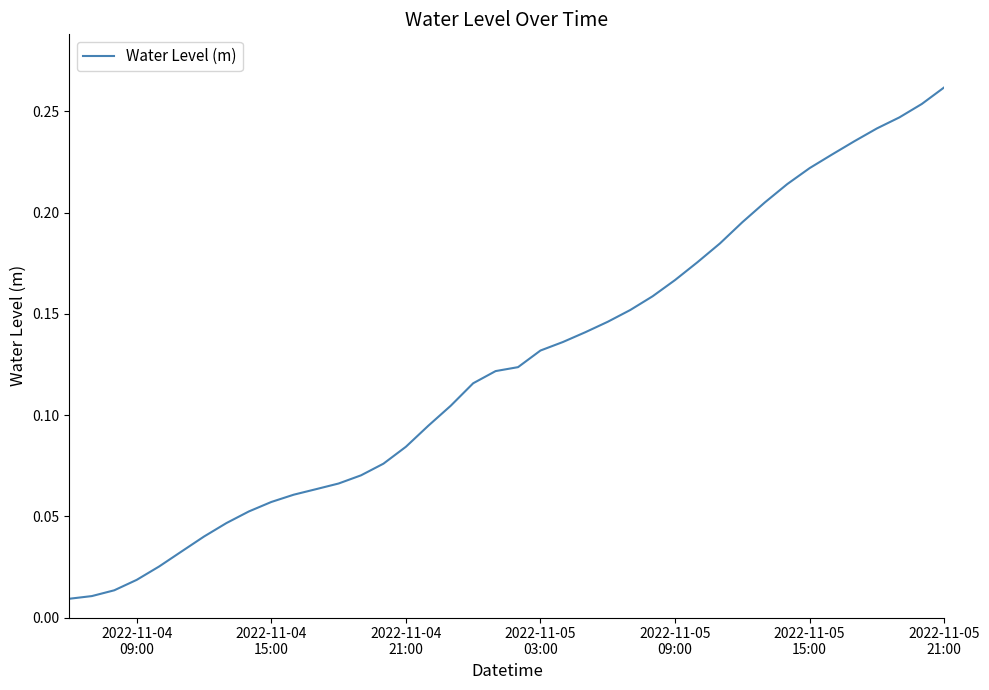

Count the number of data series in this chart.

1